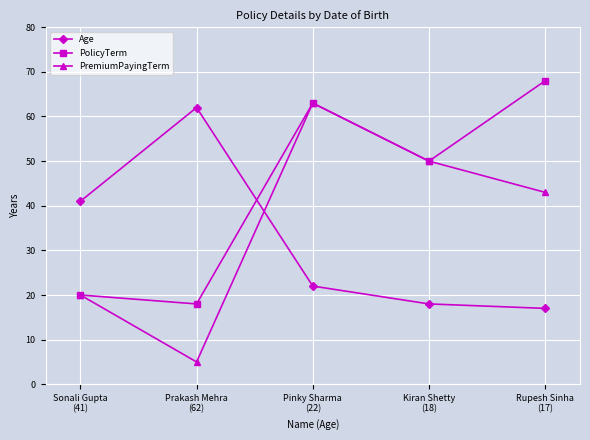

True or false: PremiumPayingTerm has more than 0 interior local peaks.

True